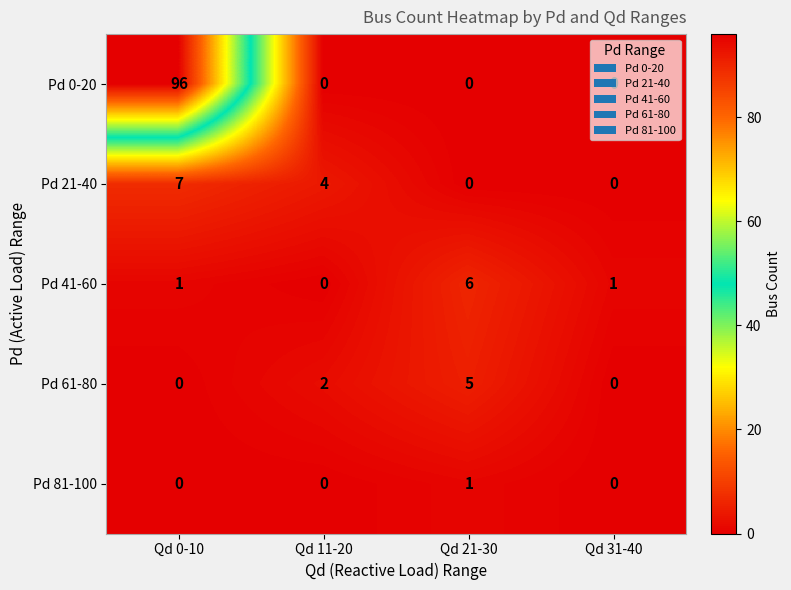

What is the total value across all series at Qd 21-30?

12